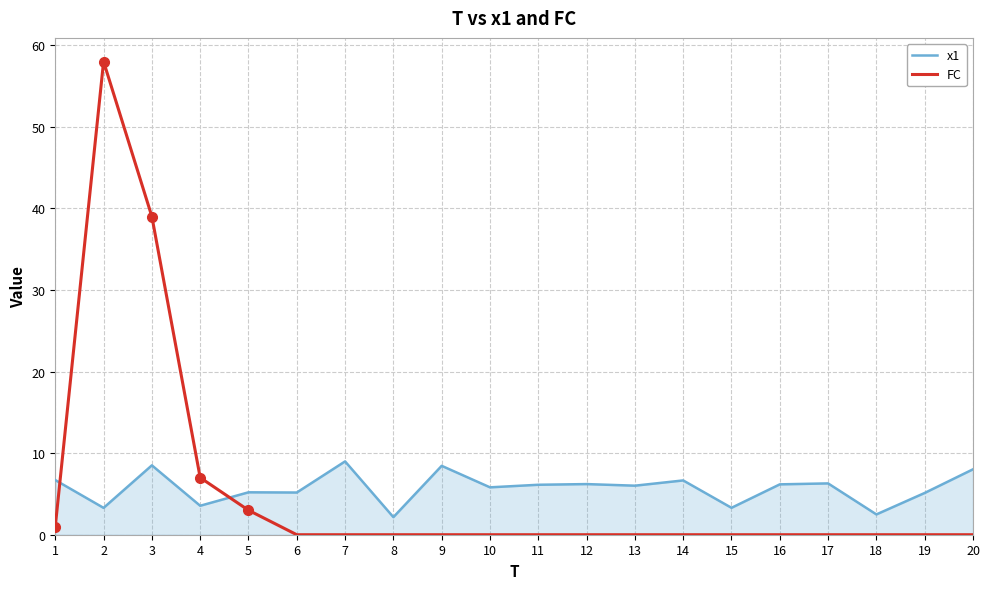

What is the difference between the maximum and minimum values in the FC series?

58.0